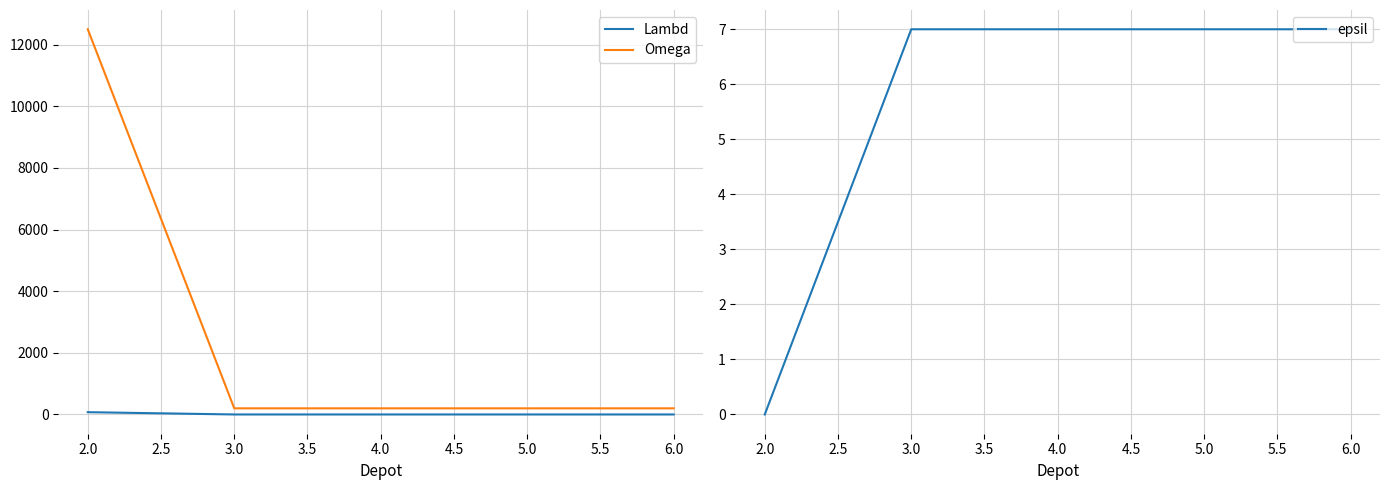

What is the maximum value shown in the chart?

12500